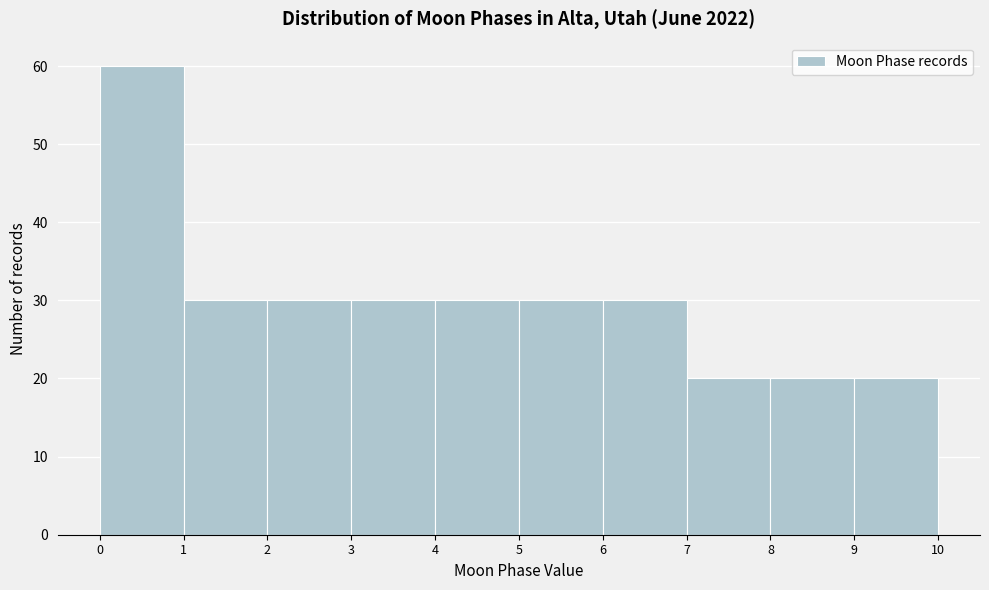

Reading left to right, list every bar in this chart as the range it spans on the x-axis followed by its height. The values are not printed on the chart, so give them approximately, as read against the axis.

0 to 1: 60
1 to 2: 30
2 to 3: 30
3 to 4: 30
4 to 5: 30
5 to 6: 30
6 to 7: 30
7 to 8: 20
8 to 9: 20
9 to 10: 20